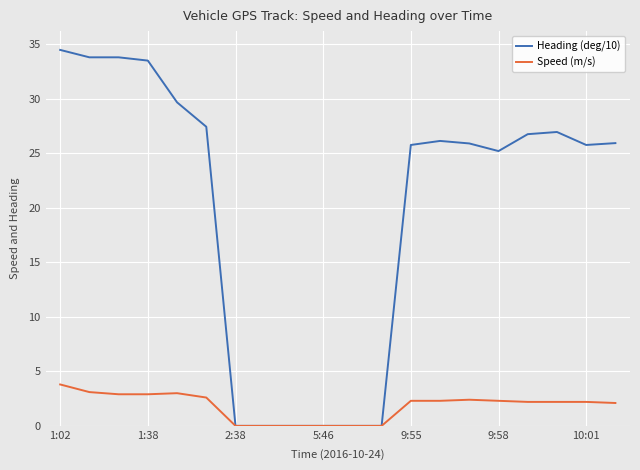

What is the maximum value shown in the chart?

34.5